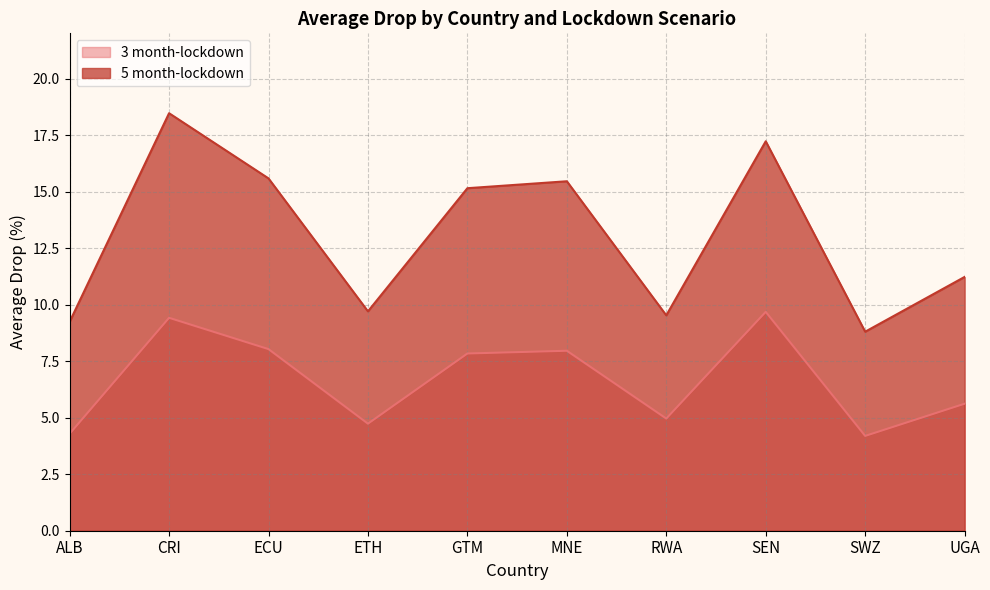

True or false: 5 month-lockdown and 3 month-lockdown intersect in this chart.

False